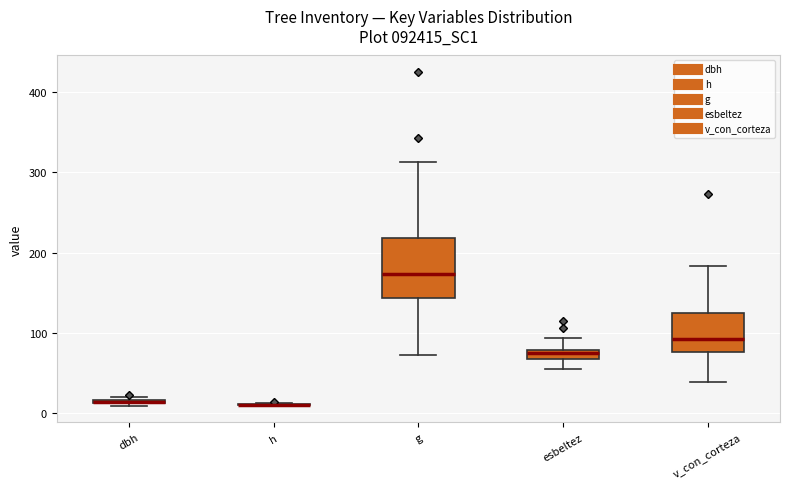

Where is the upper edge of the box for v_con_corteza on the y-axis? The values are not printed on the chart, so give them approximately, as read against the axis.

120